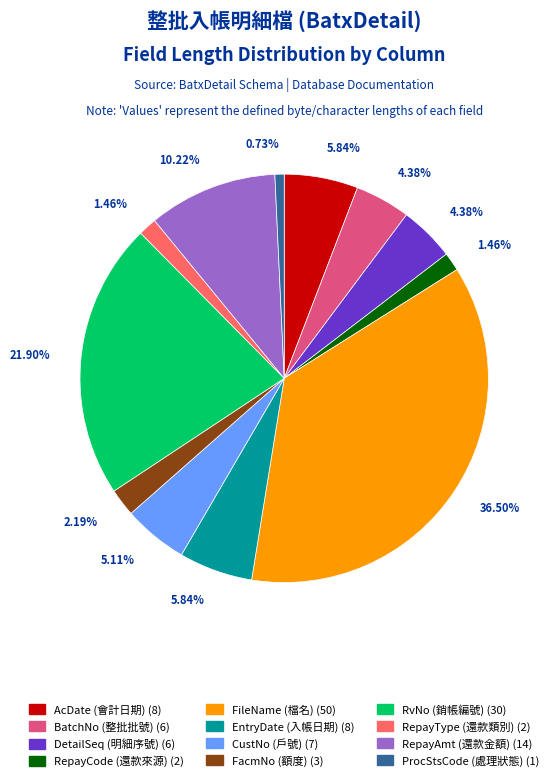

Which slice is the largest?

FileName (檔名)